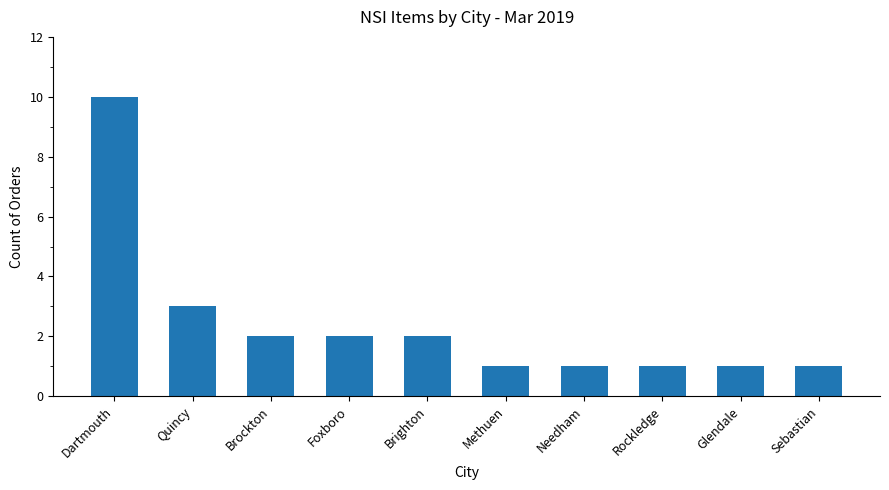

The value at Dartmouth is 10. True or false?

True